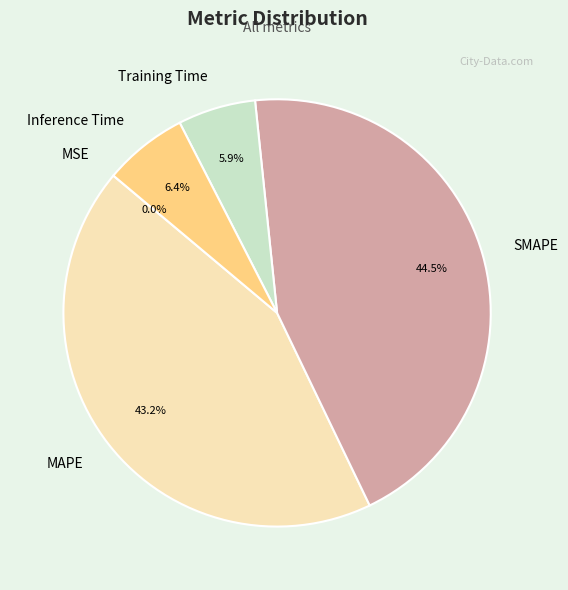

What is the largest slice in the pie chart?

SMAPE